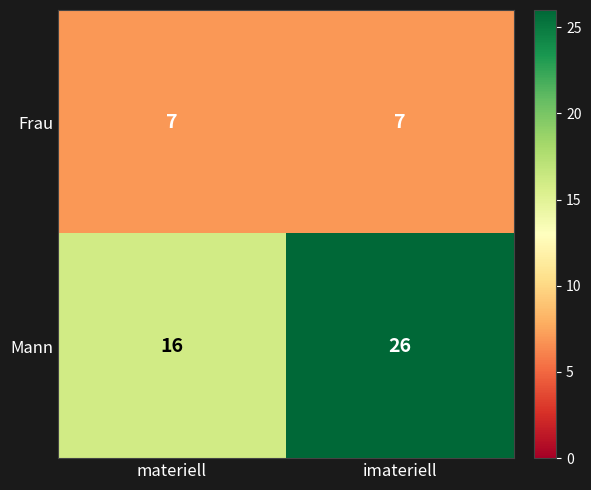

List the series in order of their overall mean, highest first.

Mann, Frau